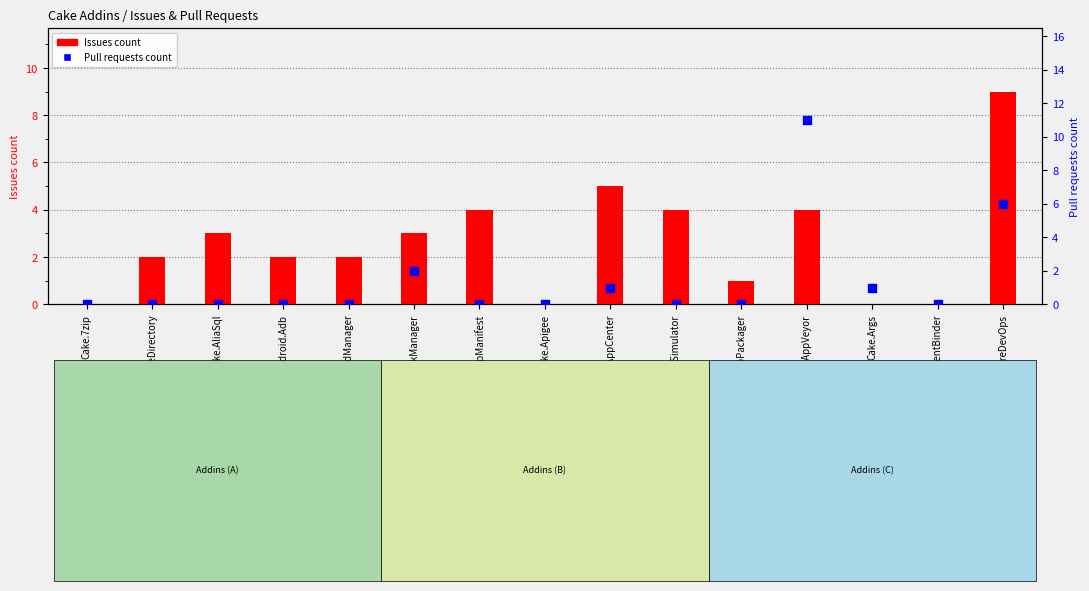

Is the value of Pull requests count at Cake.Android.Adb greater than the value of Issues count at Cake.ActiveDirectory?

No